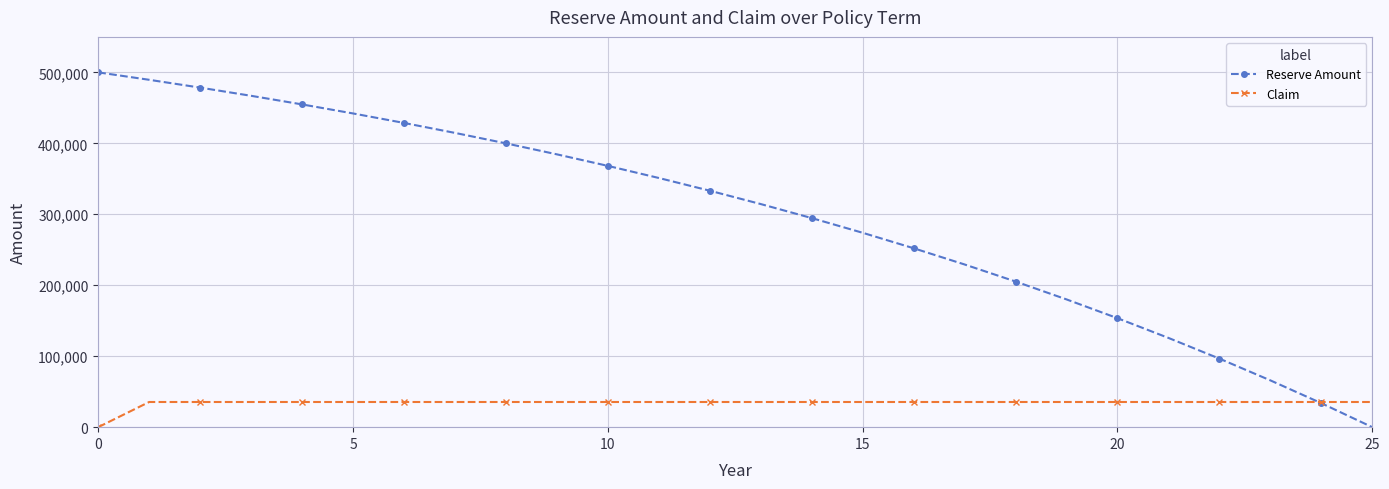

Which series has the widest spread of values?

Reserve Amount